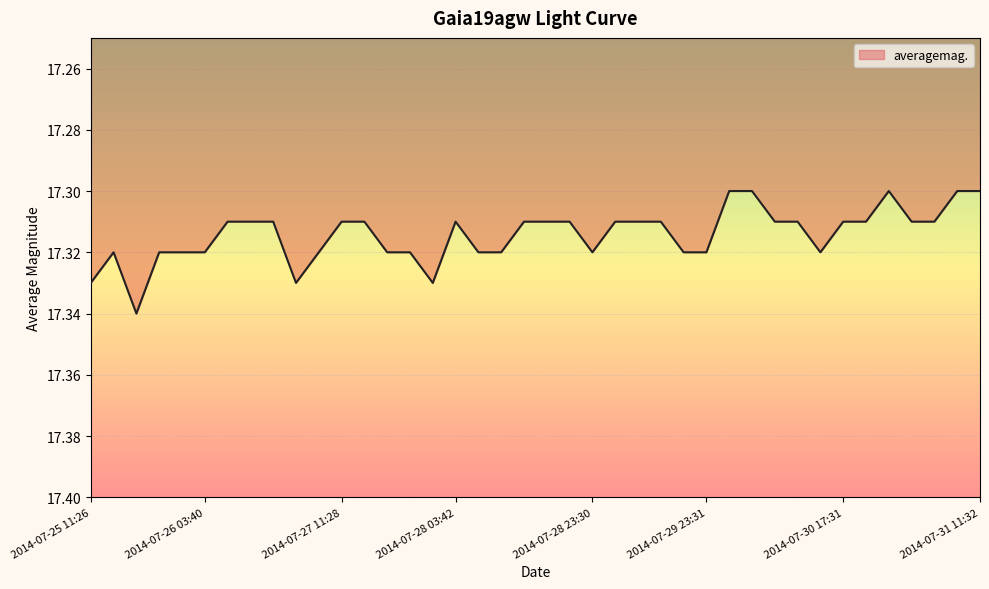

At which category does the data reach its first local peak?

2014-07-25 17:27